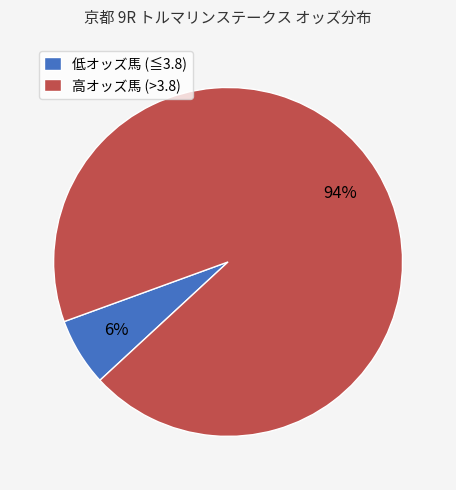

Count the number of slices in the pie.

2